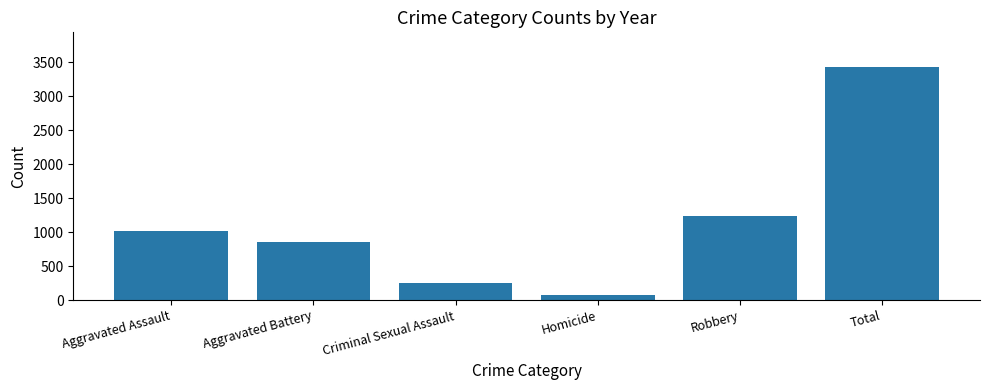

Rank the categories by value from lowest to highest.

Homicide, Criminal Sexual Assault, Aggravated Battery, Aggravated Assault, Robbery, Total